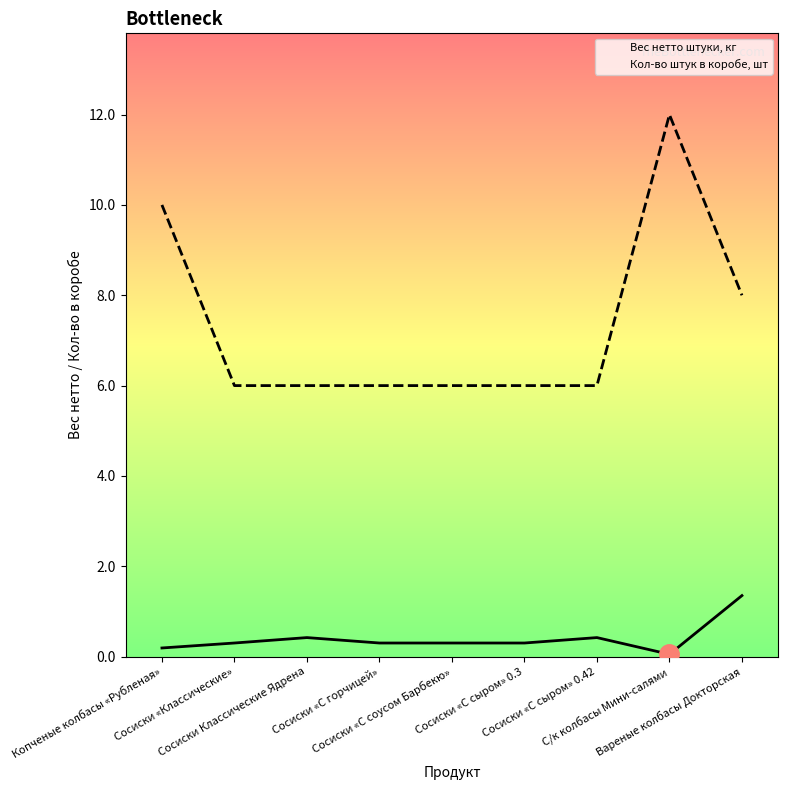

What is the label of the 9th point from the right?

Копченые колбасы «Рубленая»